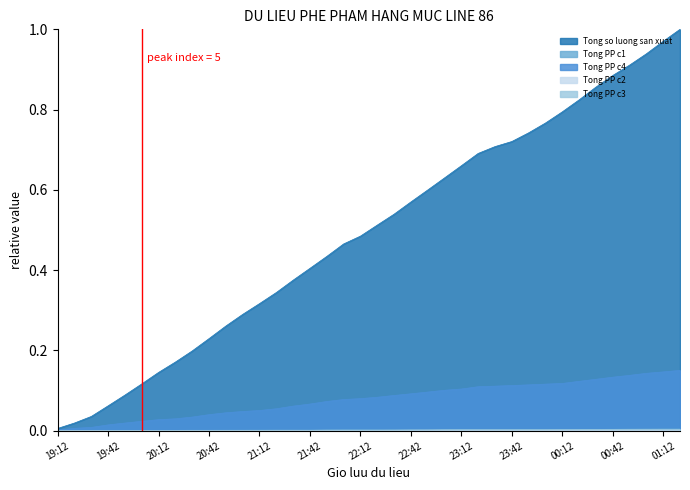

At which category is the sum across all series the highest?

01:22